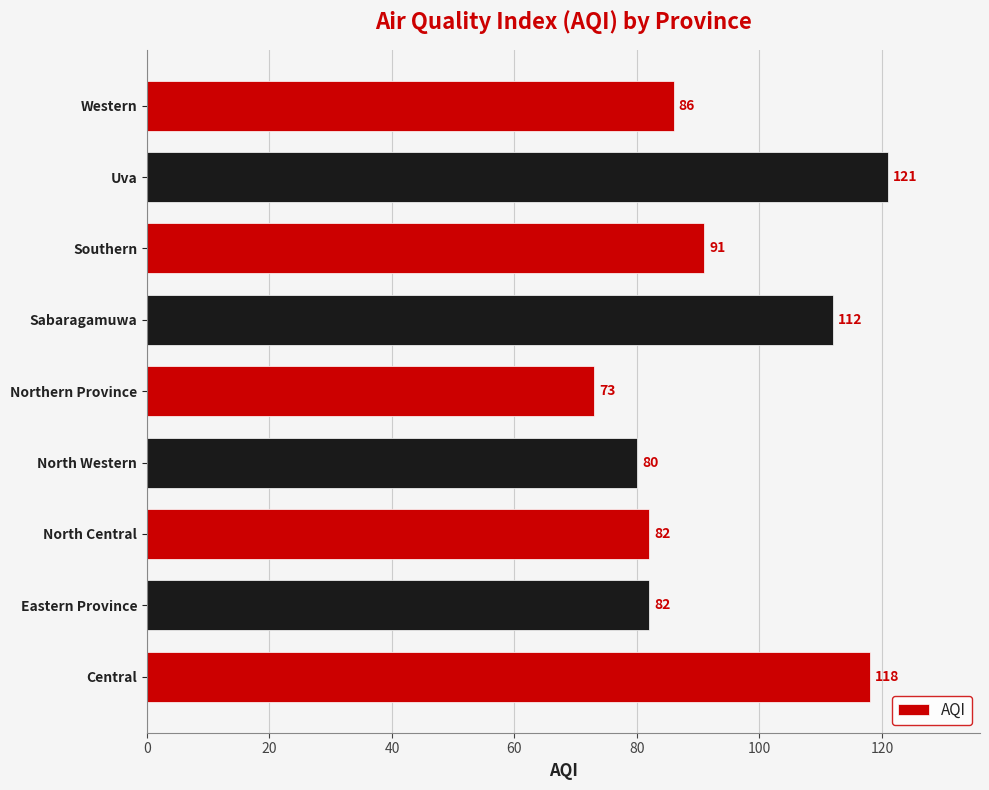

Count the number of data series in this chart.

1